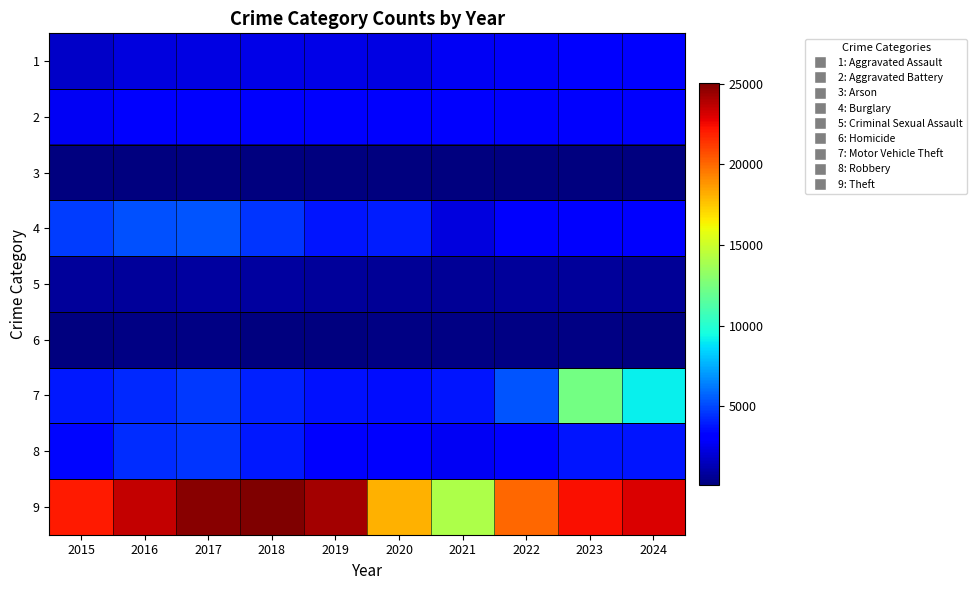

At which category is the sum across all series the highest?

2023